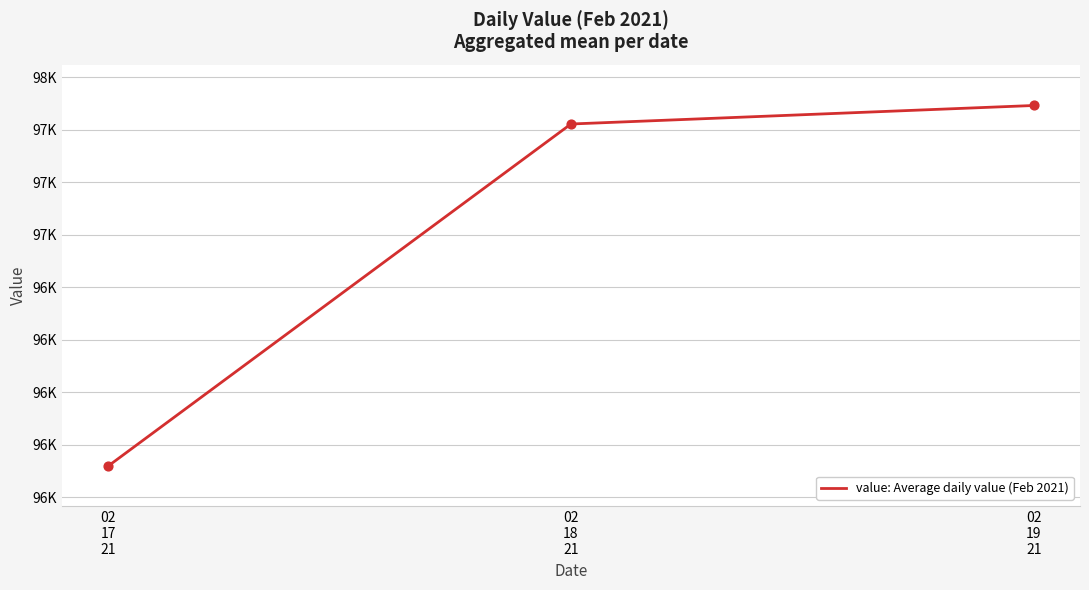

Is this an area chart (filled region under the line)?

No